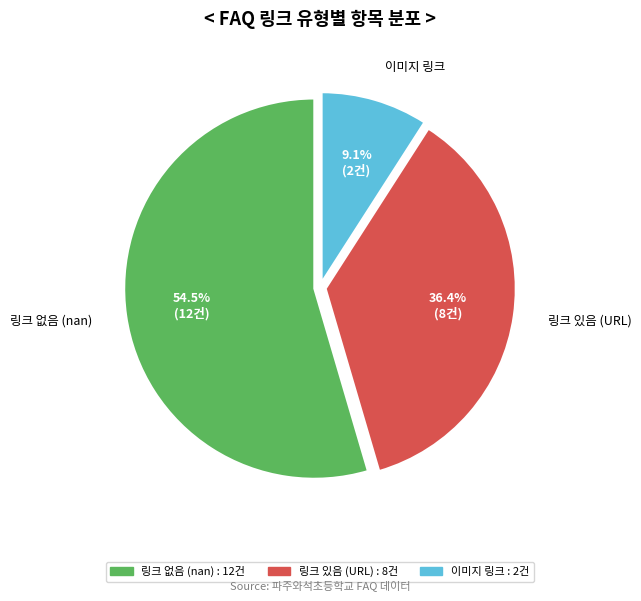

Which slice is the smallest?

이미지 링크